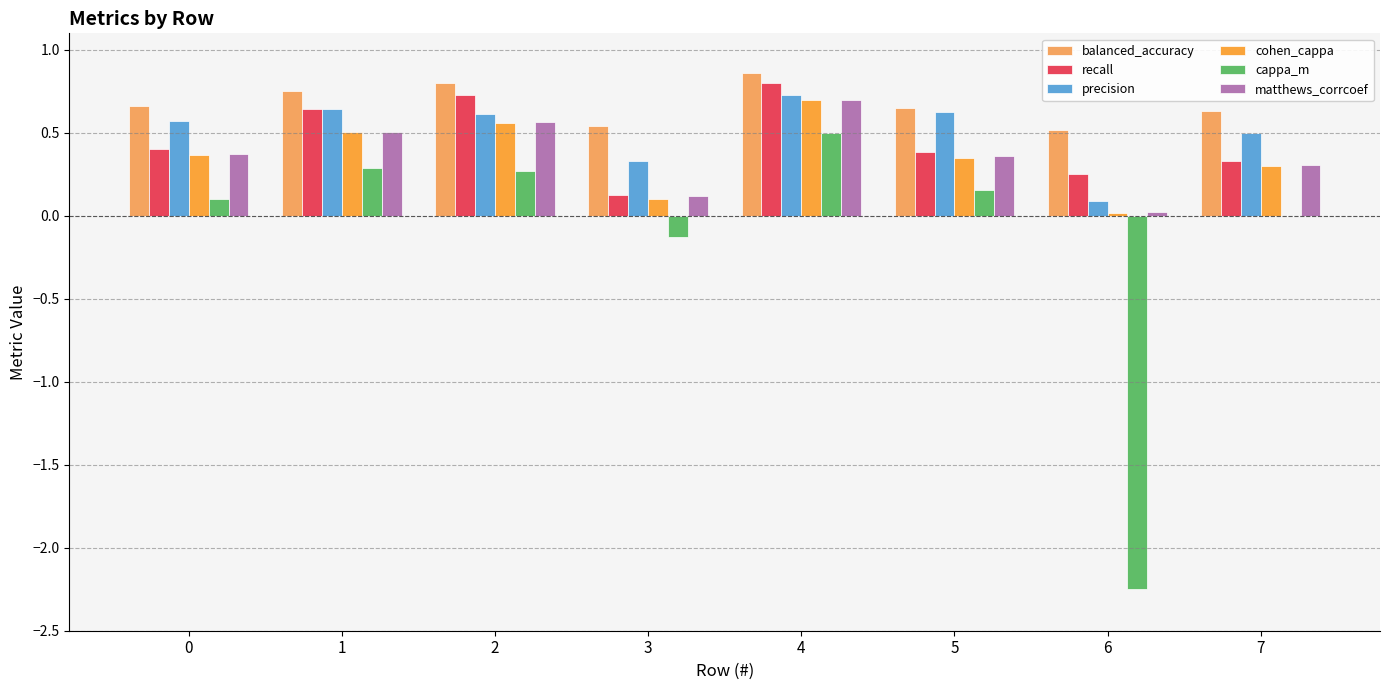

Reading left to right, what are all the values shown in this chart?

balanced_accuracy: 0=0.7	1=0.8	2=0.8	3=0.5	4=0.9	5=0.7	6=0.5	7=0.6
recall: 0=0.4	1=0.6	2=0.7	3=0.1	4=0.8	5=0.4	6=0.2	7=0.3
precision: 0=0.6	1=0.6	2=0.6	3=0.3	4=0.7	5=0.6	6=0.1	7=0.5
cohen_cappa: 0=0.4	1=0.5	2=0.6	3=0.1	4=0.7	5=0.3	6=0.0	7=0.3
cappa_m: 0=0.1	1=0.3	2=0.3	3=-0.1	4=0.5	5=0.2	6=-2.2	7=0.0
matthews_corrcoef: 0=0.4	1=0.5	2=0.6	3=0.1	4=0.7	5=0.4	6=0.0	7=0.3